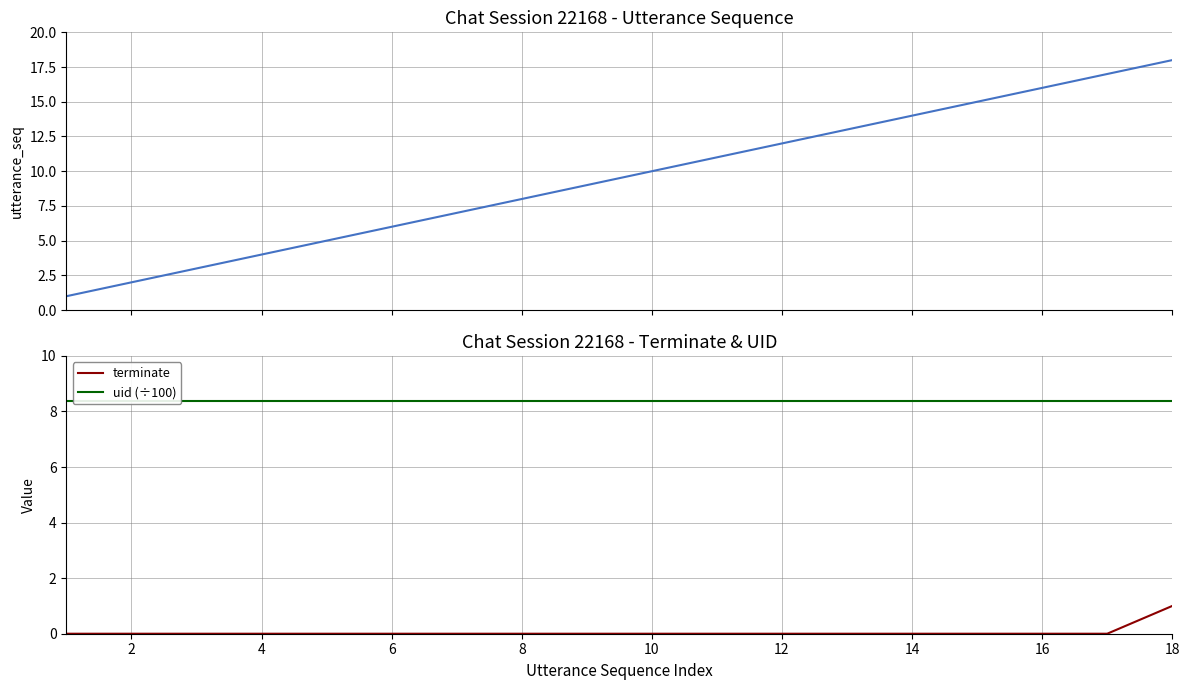

Is the value of terminate at 6 greater than the value of utterance_seq at 14?

No